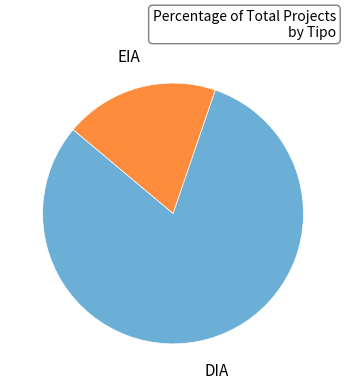

The DIA slice represents 81% of the pie. True or false?

True